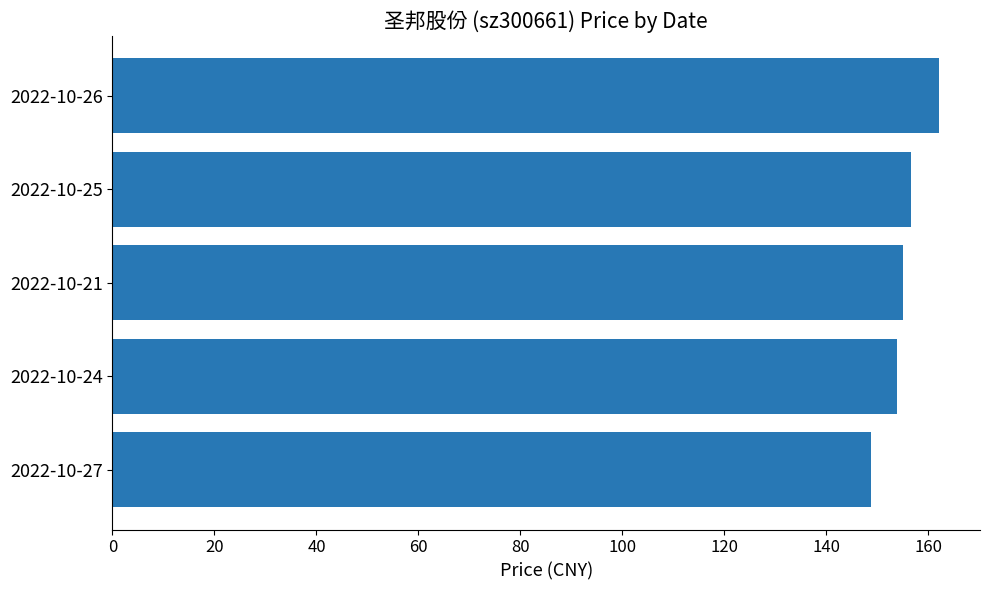

How many data points does each series have?

5